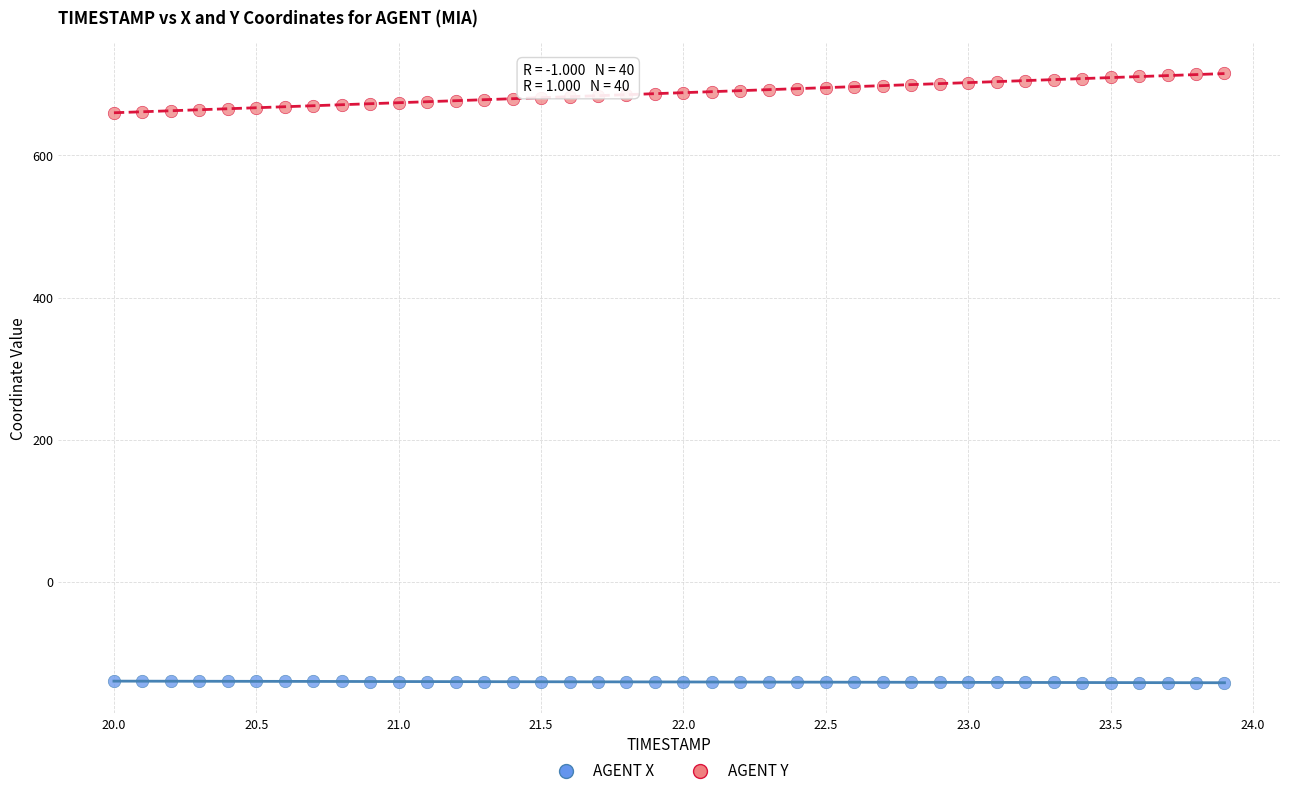

What are all the series names shown in the legend?

AGENT X, AGENT Y